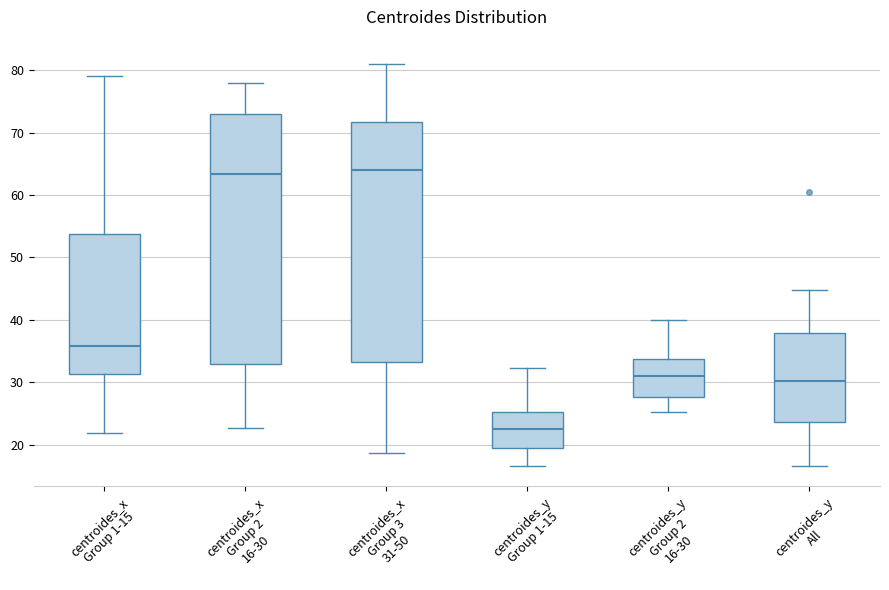

Which box is the tallest, from its lower edge to its upper edge?

centroides_x Group 2 16-30